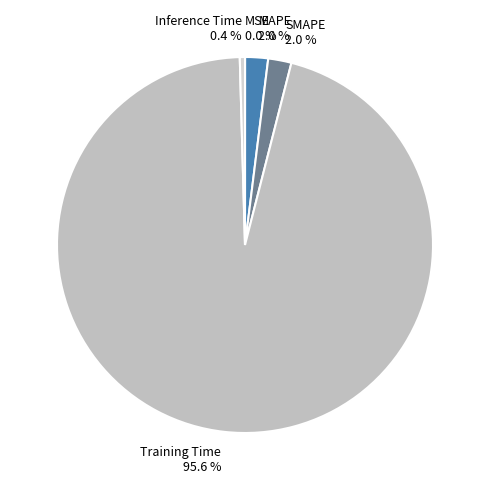

To the nearest percent, what is the difference between the largest and smallest slice percentages?

96%